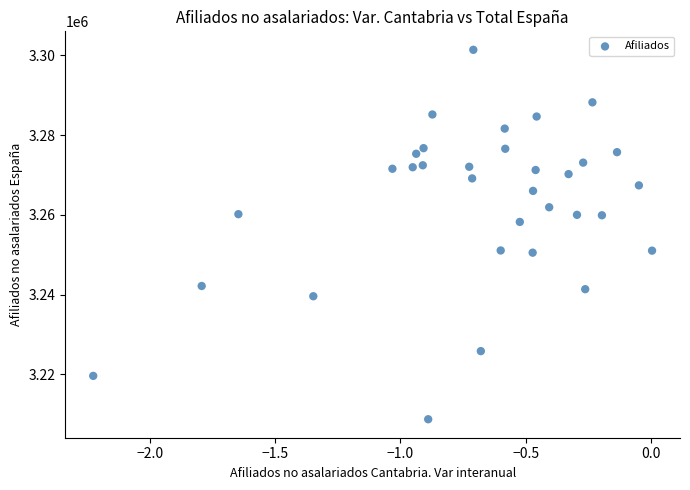

What is the range of Y values (max minus min)?

92574